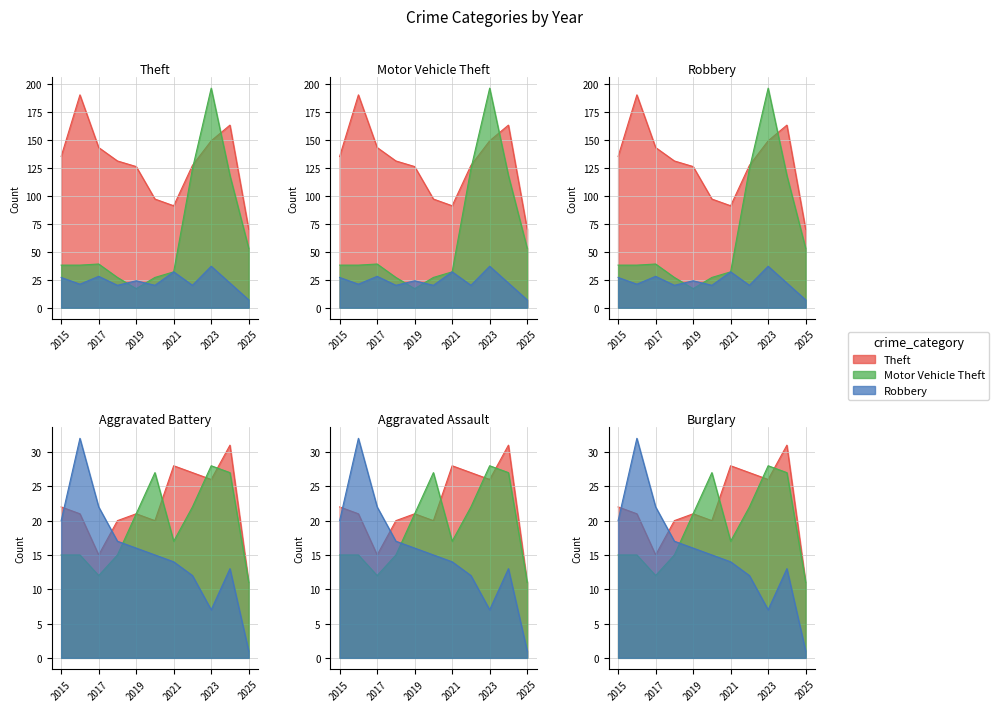

True or false: Aggravated Assault and Theft intersect in this chart.

False